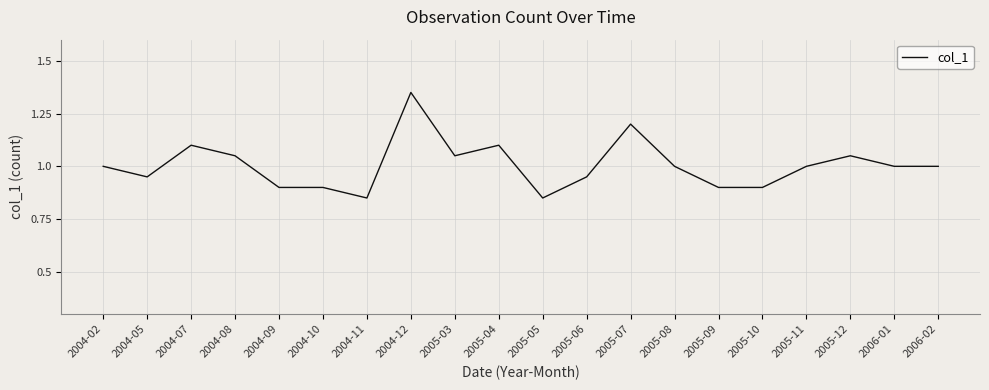

How many categories are shown in the chart?

20